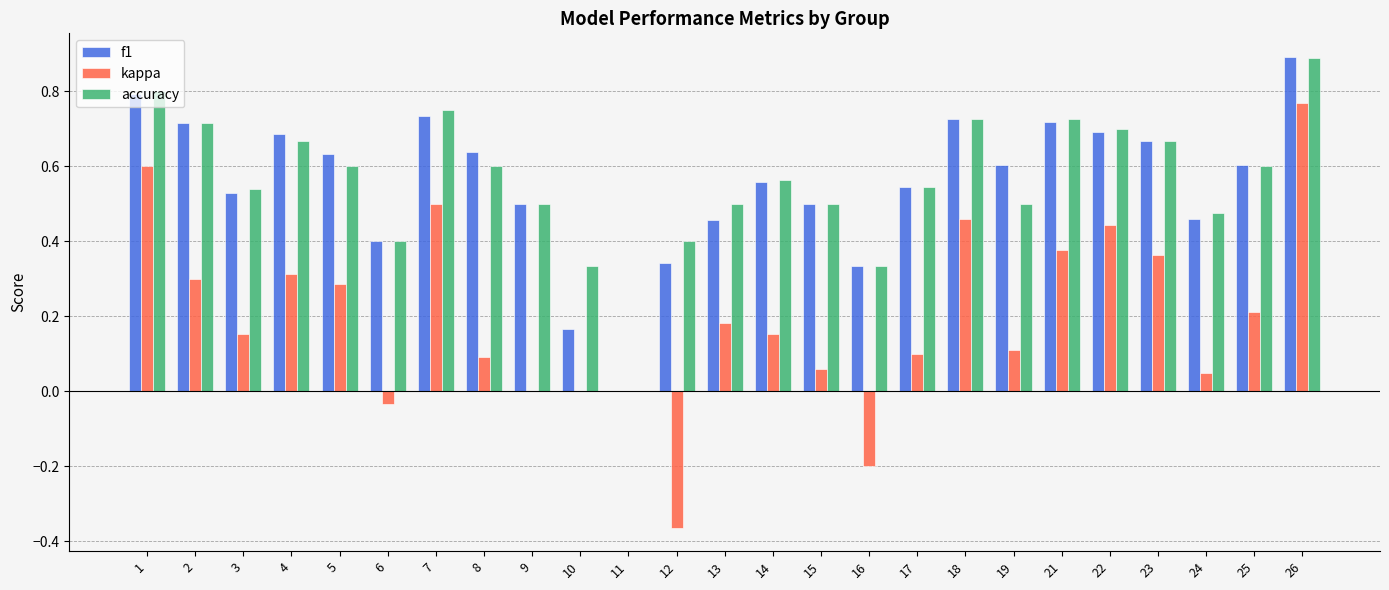

Where is accuracy nearest to the value 0?

11